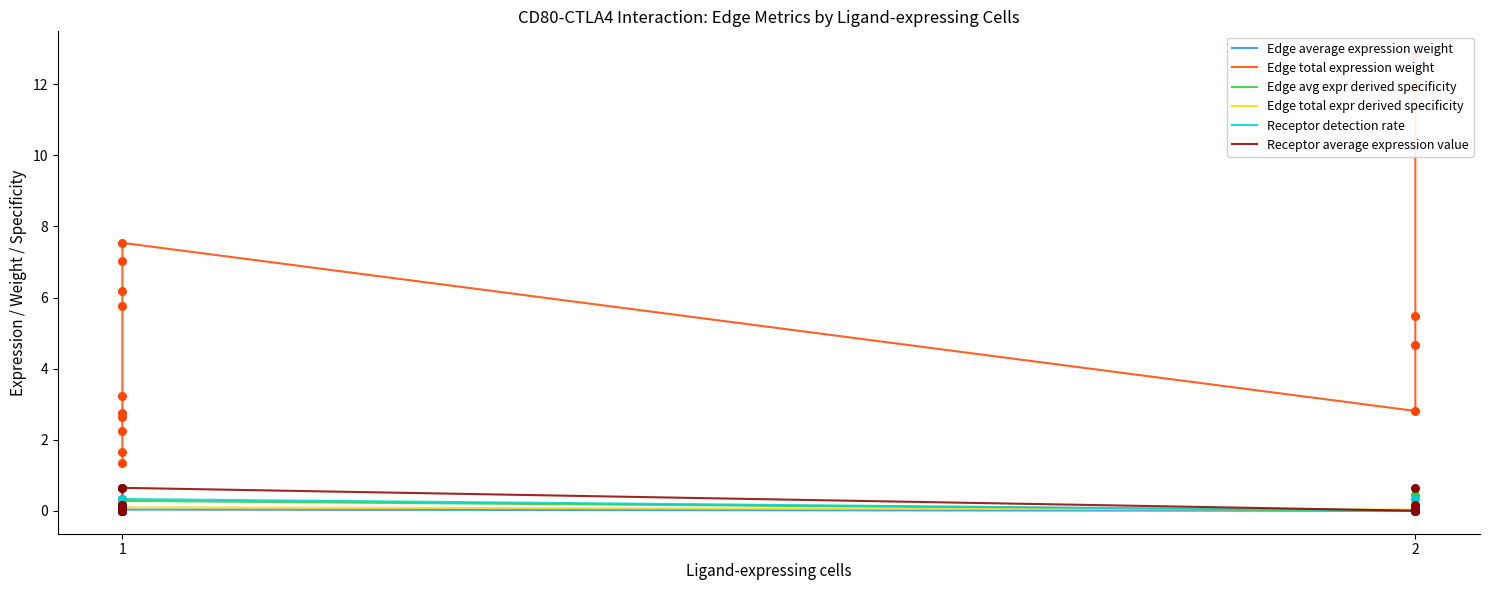

Which series has the largest total across all categories?

Edge total expression weight